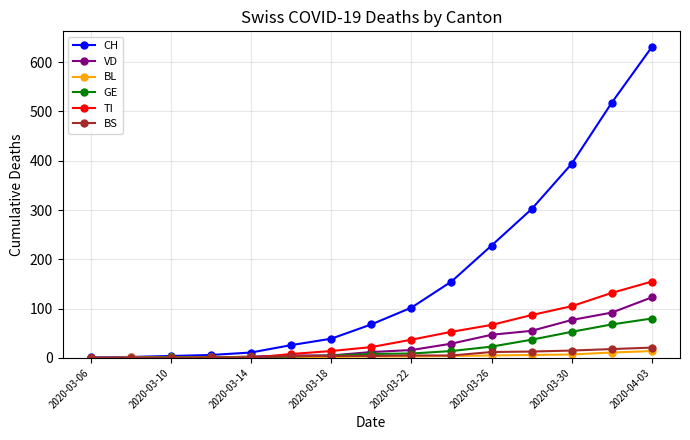

Which series has the widest spread of values?

CH